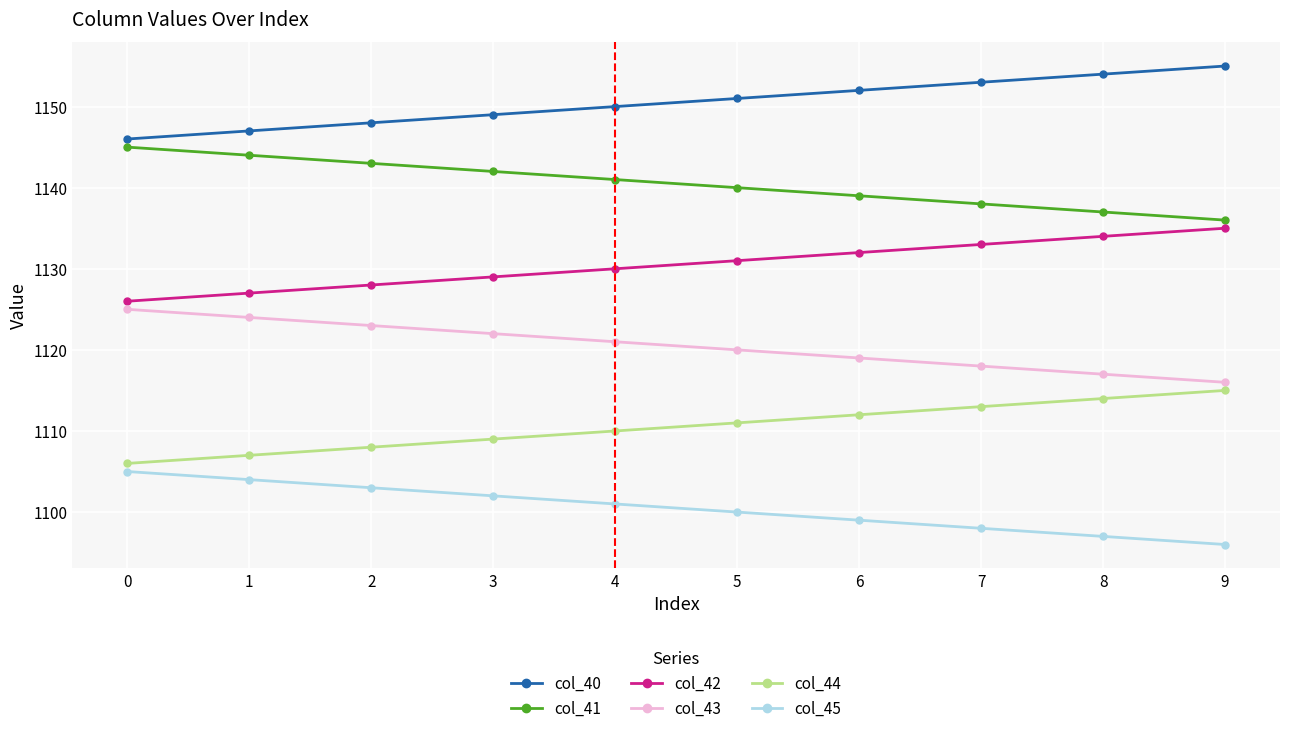

True or false: col_42 has more than 2 interior local peaks.

False